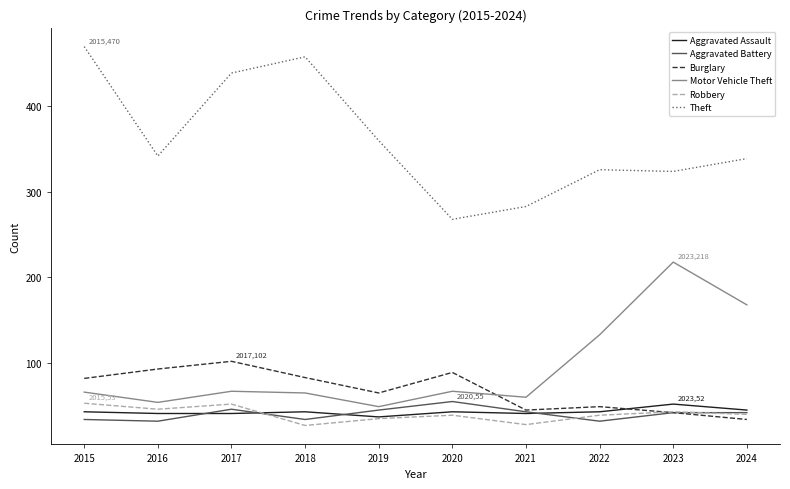

Is it true that Theft equals 510 at 2022?

False